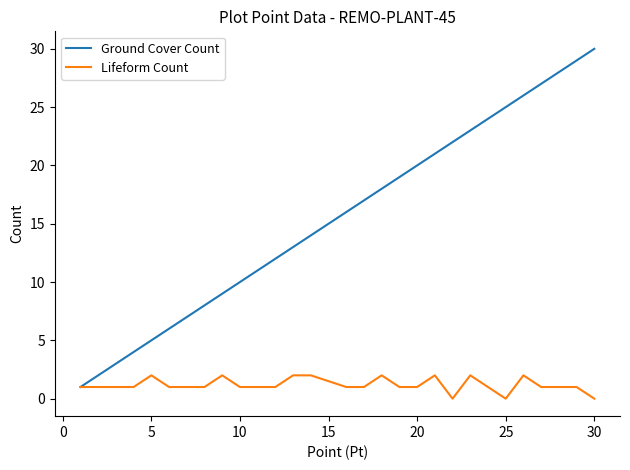

What are all the series names shown in the legend?

Ground Cover Count, Lifeform Count